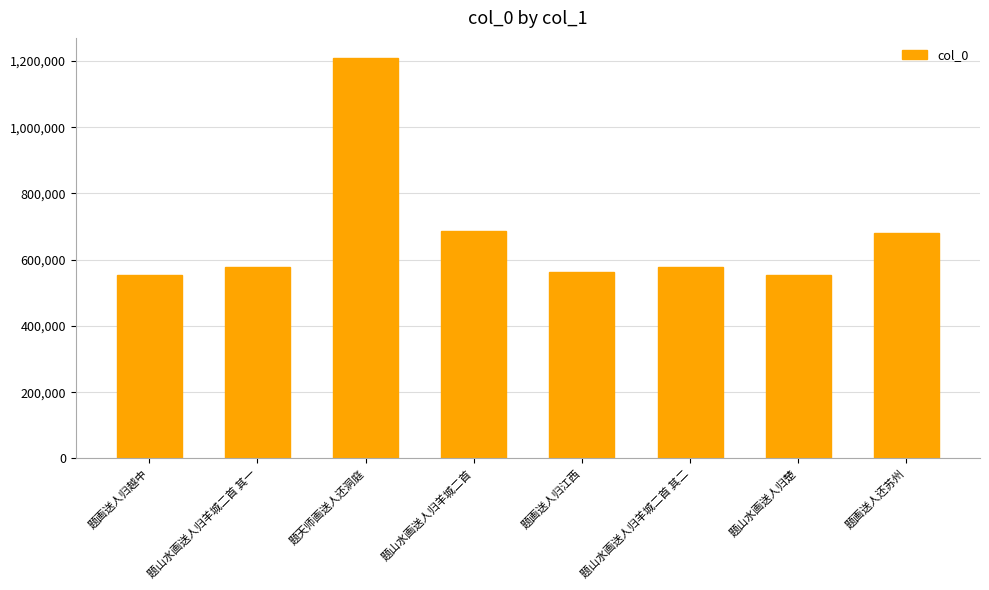

What is the sum of all values?

5402800